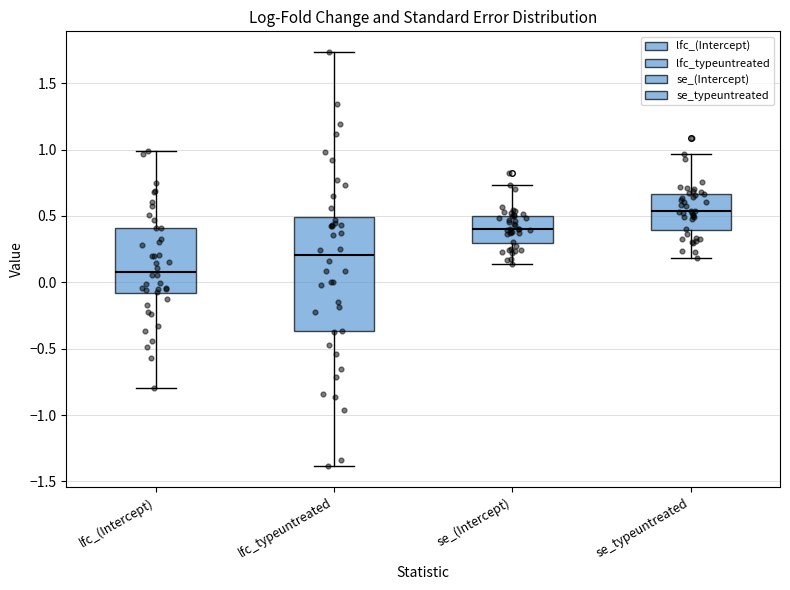

Which box is the tallest, from its lower edge to its upper edge?

lfc_typeuntreated